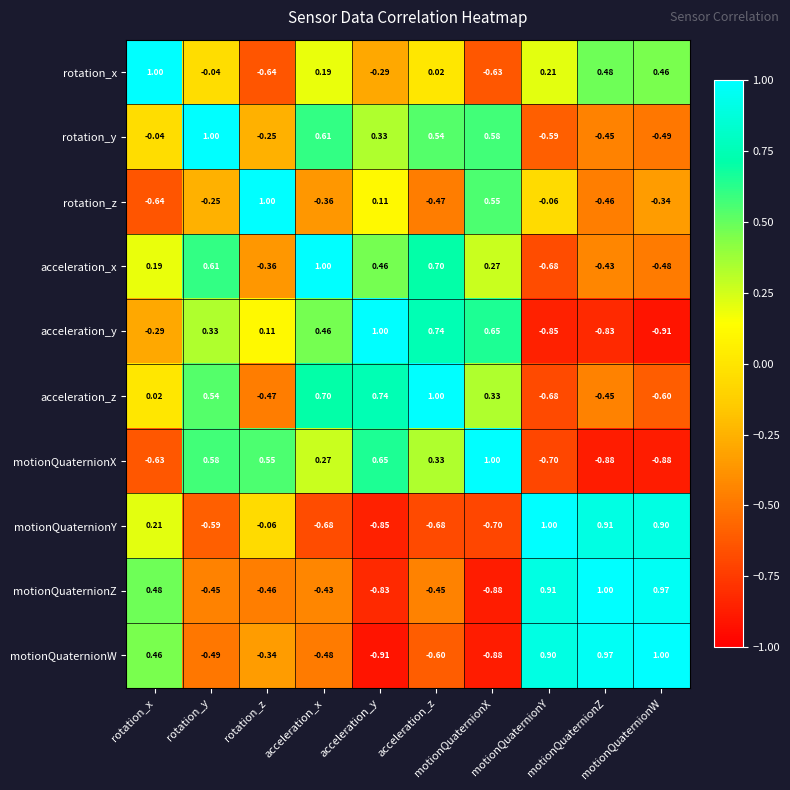

Which has a higher value, acceleration_x or motionQuaternionY?

motionQuaternionY